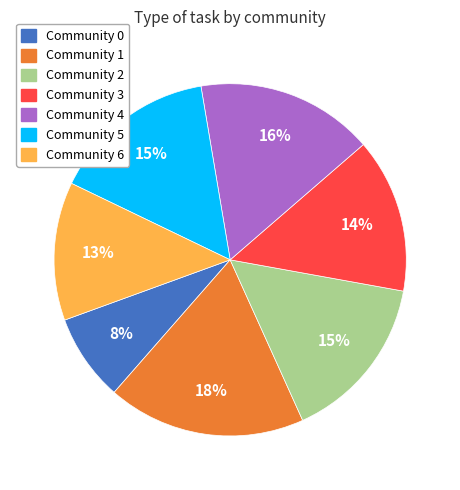

Does any single category account for the majority?

No